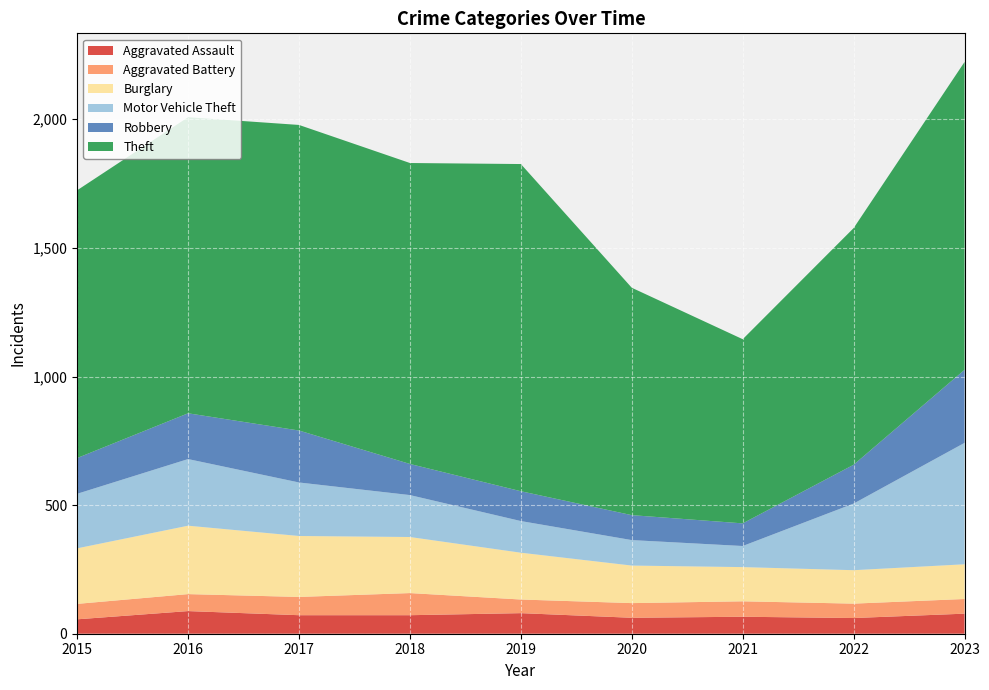

Reading right to left, list all the values displayed in this chart.

Aggravated Assault: 2023=78	2022=61	2021=66	2020=62	2019=80	2018=72	2017=72	2016=88	2015=56
Aggravated Battery: 2023=57	2022=56	2021=60	2020=57	2019=53	2018=86	2017=71	2016=66	2015=60
Burglary: 2023=135	2022=130	2021=133	2020=146	2019=182	2018=218	2017=237	2016=266	2015=216
Motor Vehicle Theft: 2023=472	2022=259	2021=82	2020=99	2019=123	2018=163	2017=208	2016=259	2015=212
Robbery: 2023=284	2022=151	2021=88	2020=97	2019=116	2018=121	2017=202	2016=178	2015=139
Theft: 2023=1197	2022=920	2021=716	2020=884	2019=1272	2018=1170	2017=1188	2016=1151	2015=1041